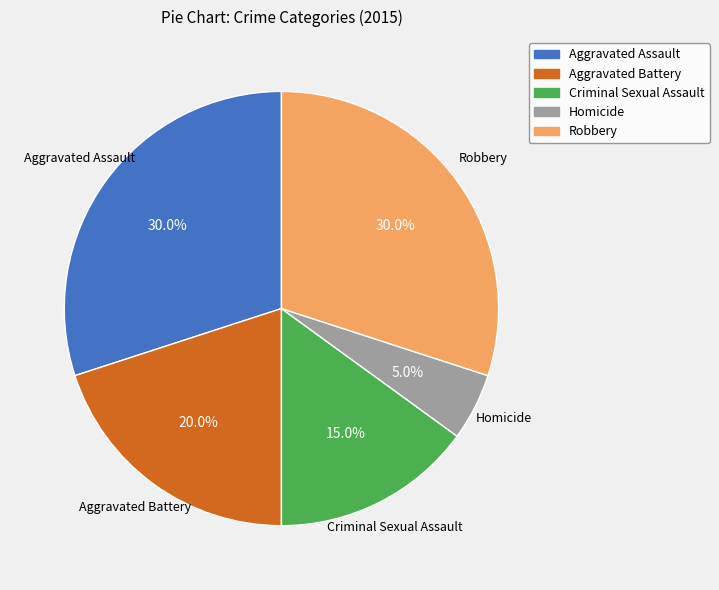

Combined, what portion of the pie is Robbery and Aggravated Assault?

60.0%